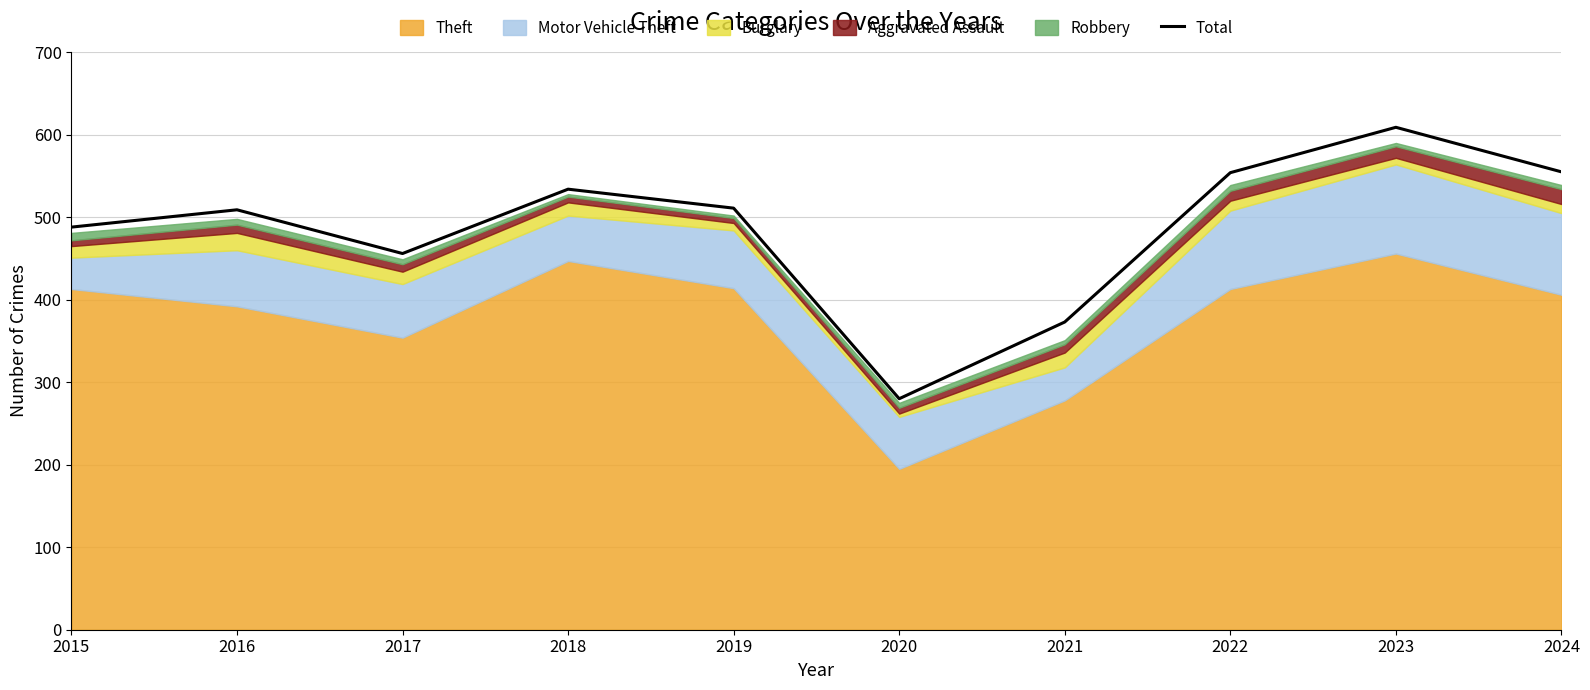

What is the ratio of the value at 2022 to the value at 2021?

1.5